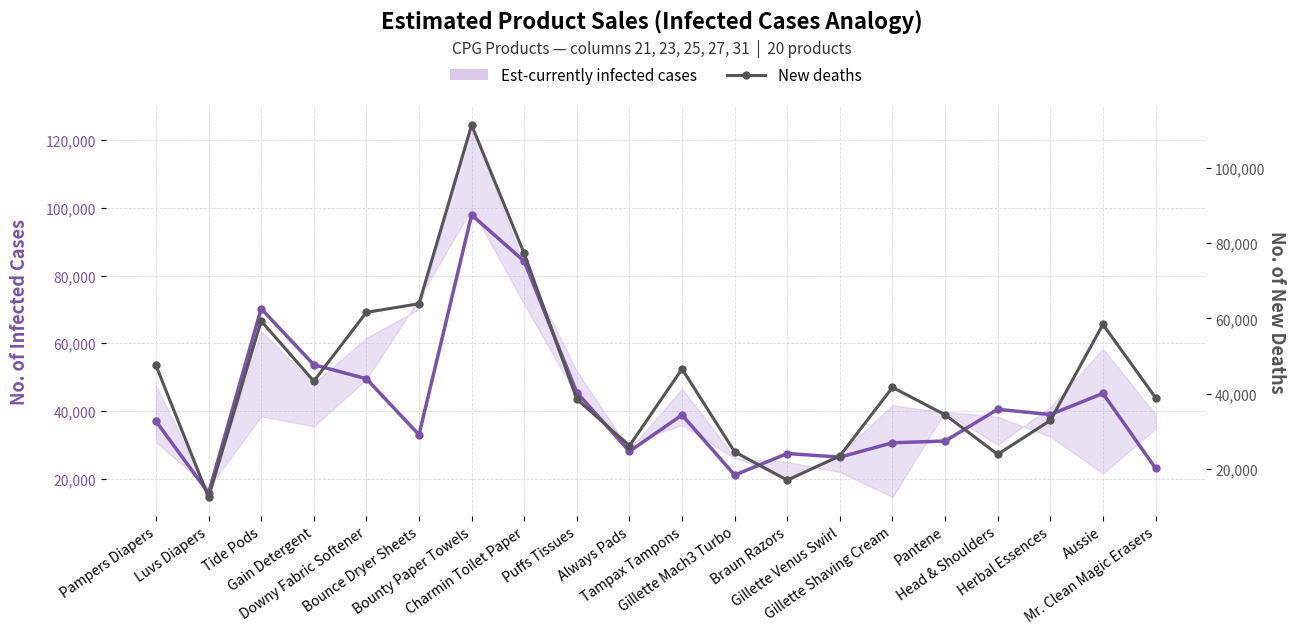

Which has a higher value, Mr. Clean Magic Erasers or Bounce Dryer Sheets?

Bounce Dryer Sheets